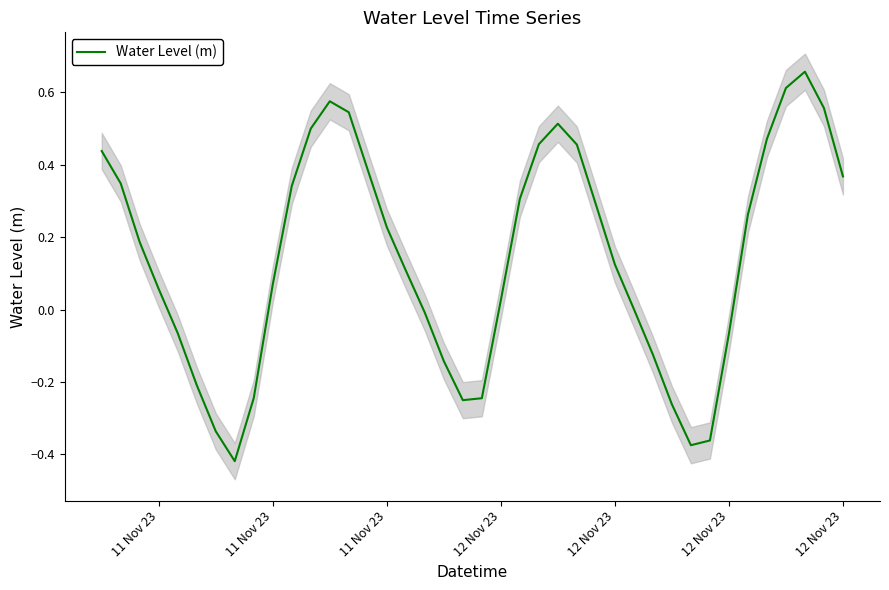

What is the average value?

0.1